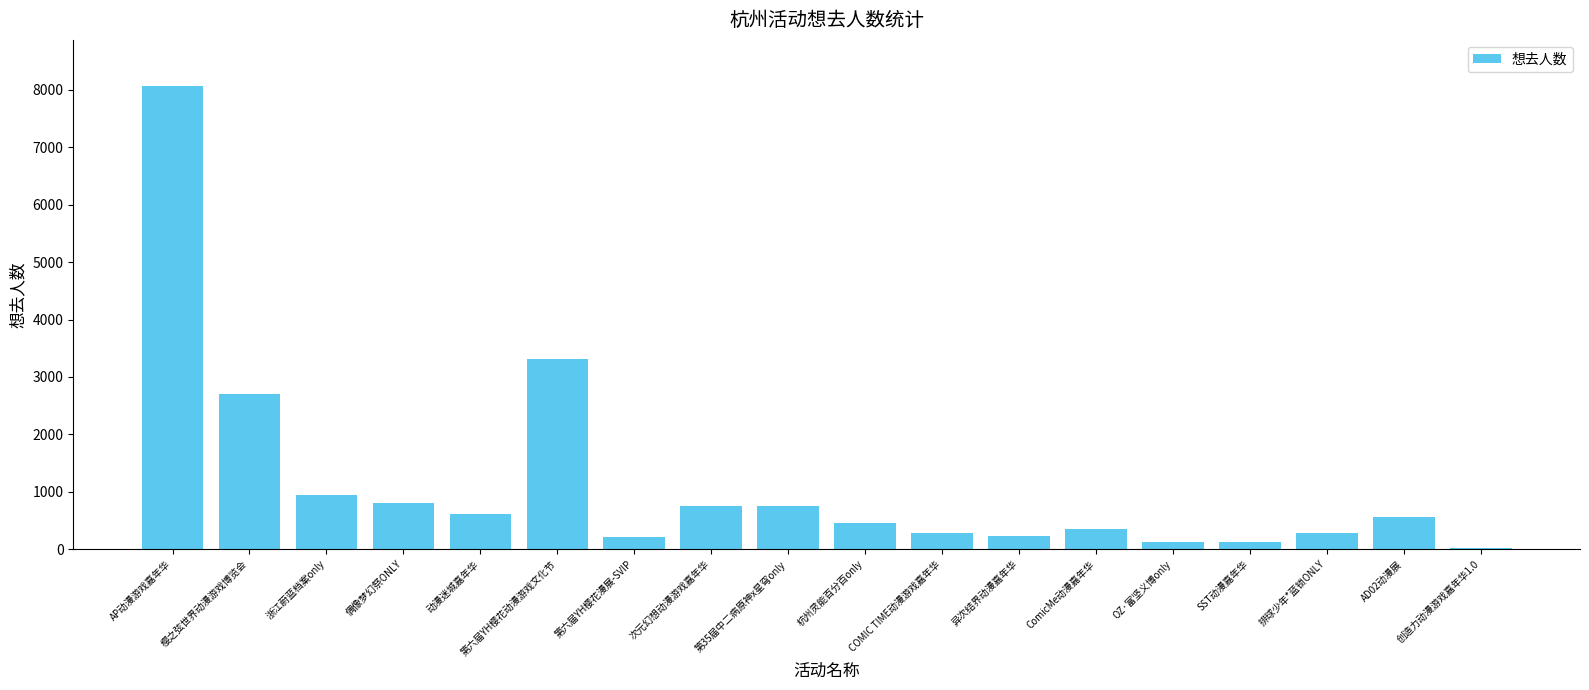

Which has a higher value, SST动漫嘉年华 or 樱之弦世界动漫游戏博览会?

樱之弦世界动漫游戏博览会